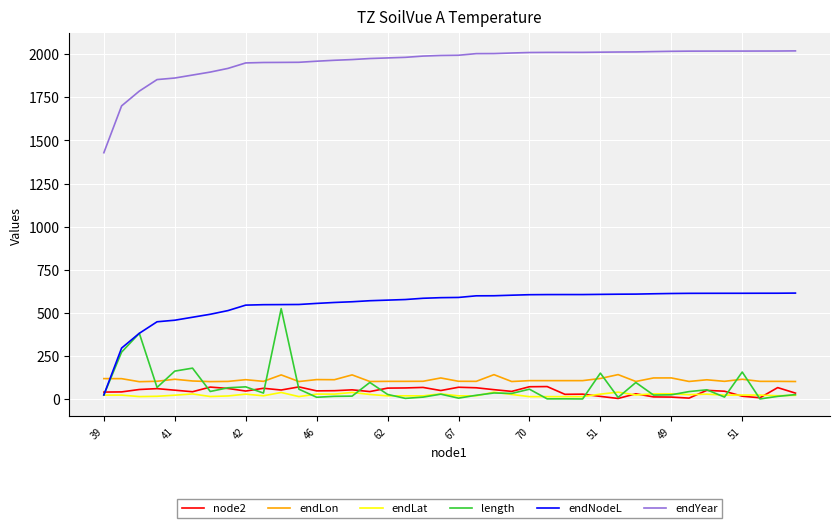

True or false: endYear and endLat intersect in this chart.

False